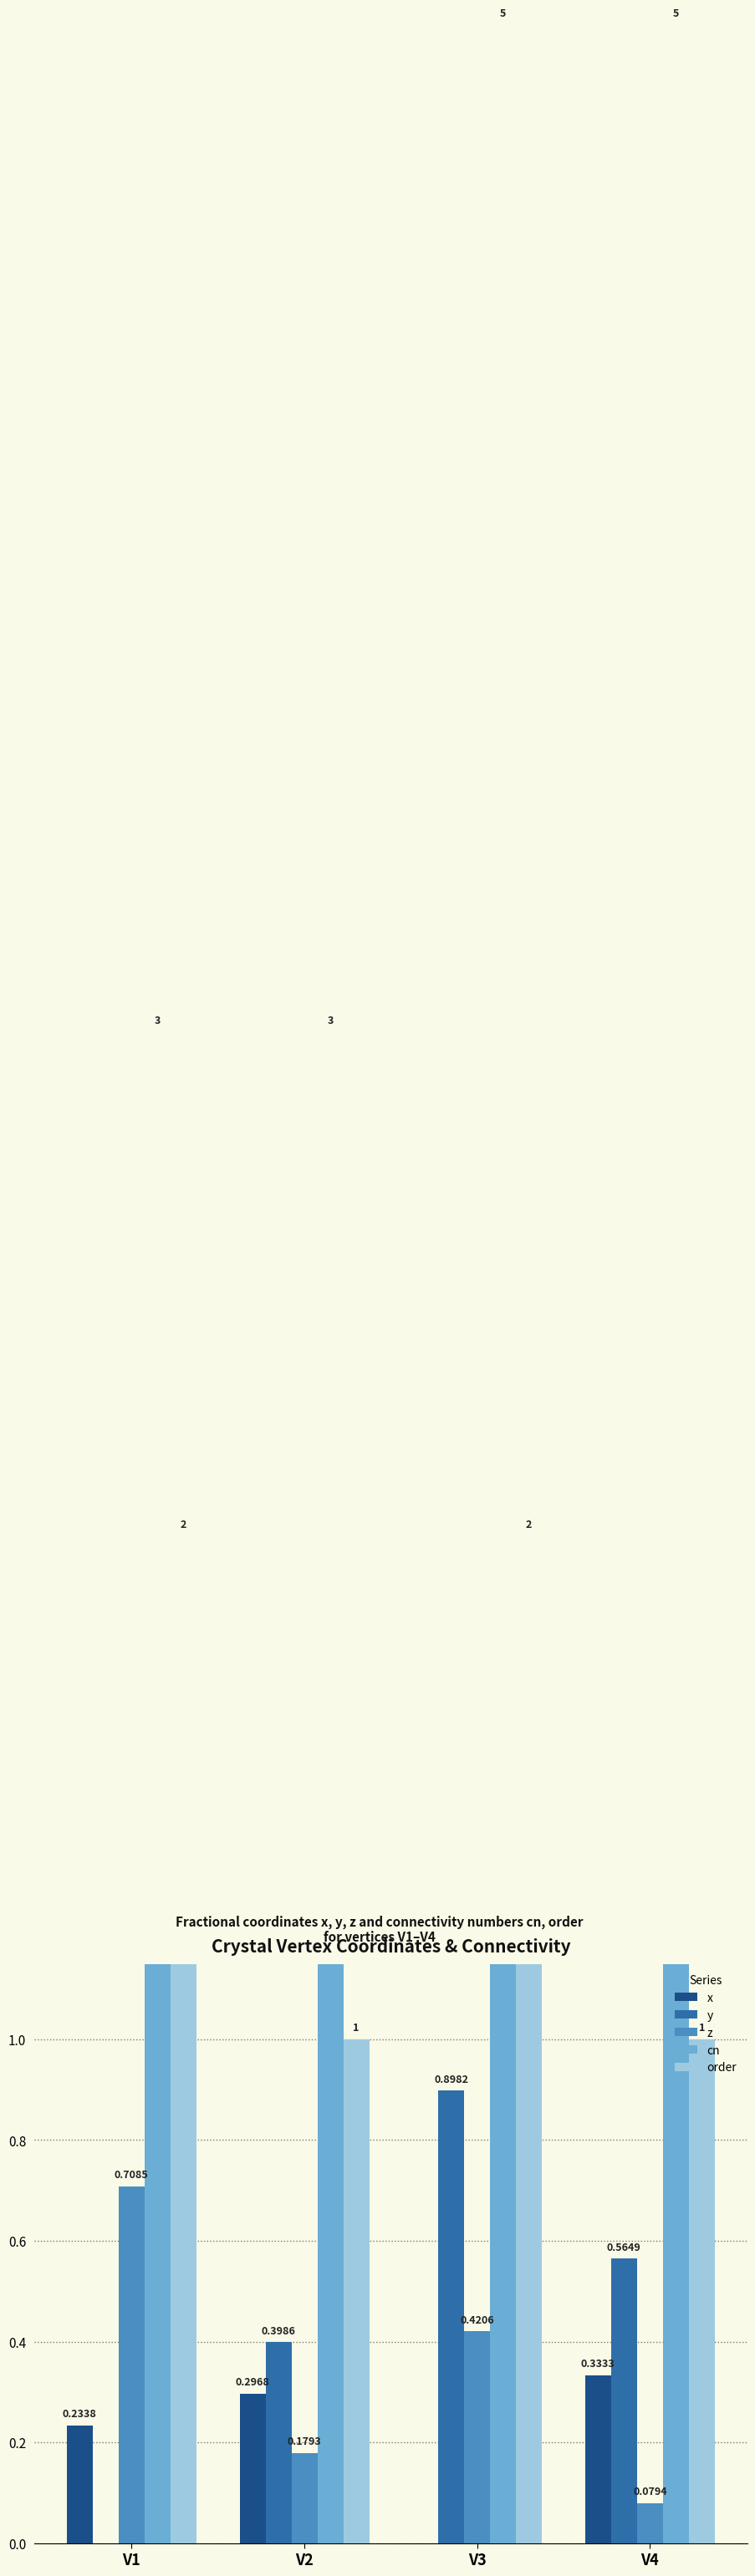

Reading left to right, list all the values displayed in this chart.

x: V1=0.2	V2=0.3	V3=0.0	V4=0.3
y: V1=0.0	V2=0.4	V3=0.9	V4=0.6
z: V1=0.7	V2=0.2	V3=0.4	V4=0.1
cn: V1=3.0	V2=3.0	V3=5.0	V4=5.0
order: V1=2.0	V2=1.0	V3=2.0	V4=1.0